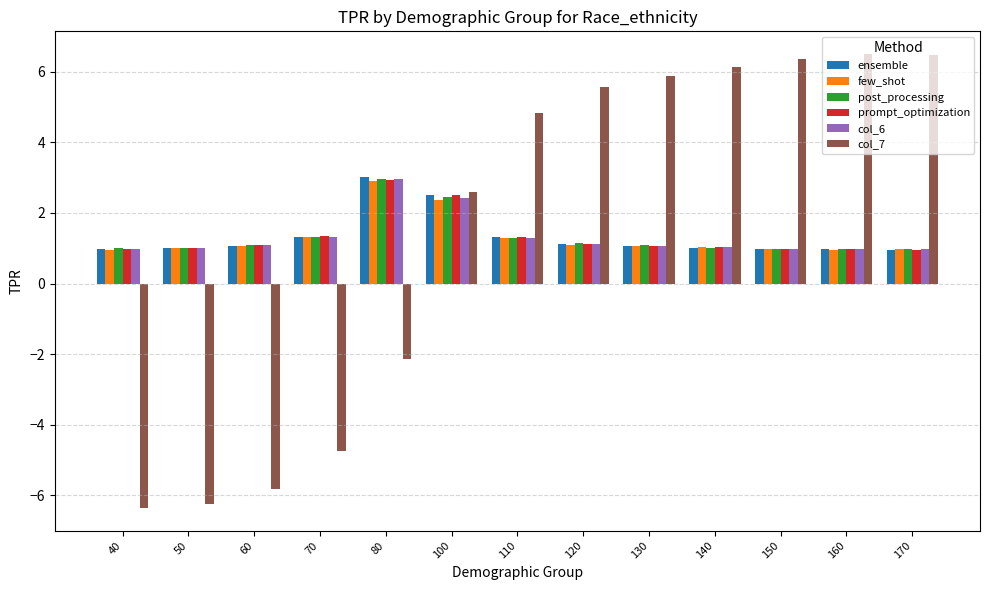

What is the maximum value for prompt_optimization?

2.9